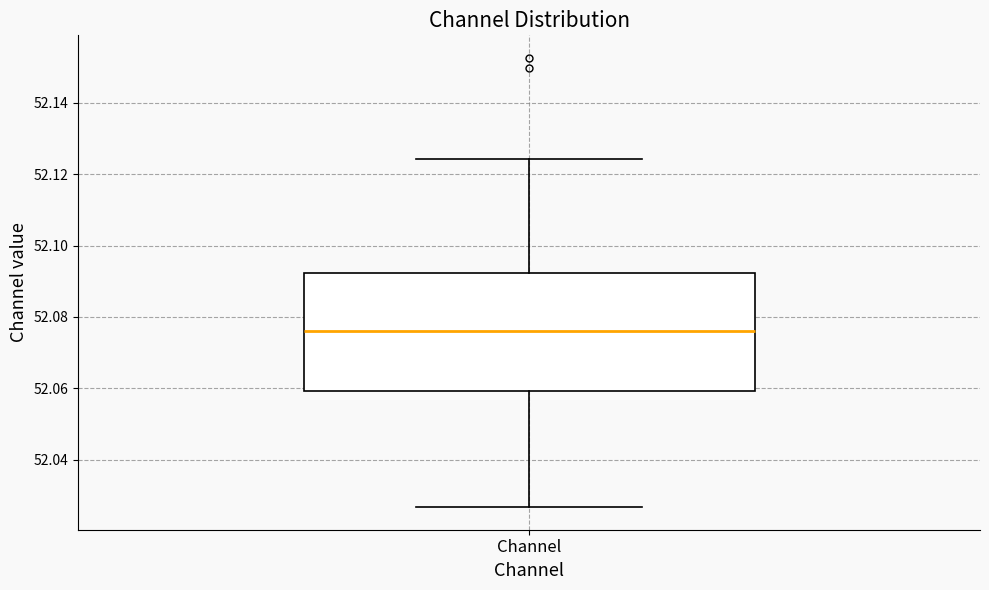

Read this box plot against the y-axis: the position of the median line, the range covered by the box, and the ends of both whiskers. The values are not printed on the chart, so give them approximately, as read against the axis.

median 52.076, box 52.060 to 52.092, whiskers 52.026 to 52.124